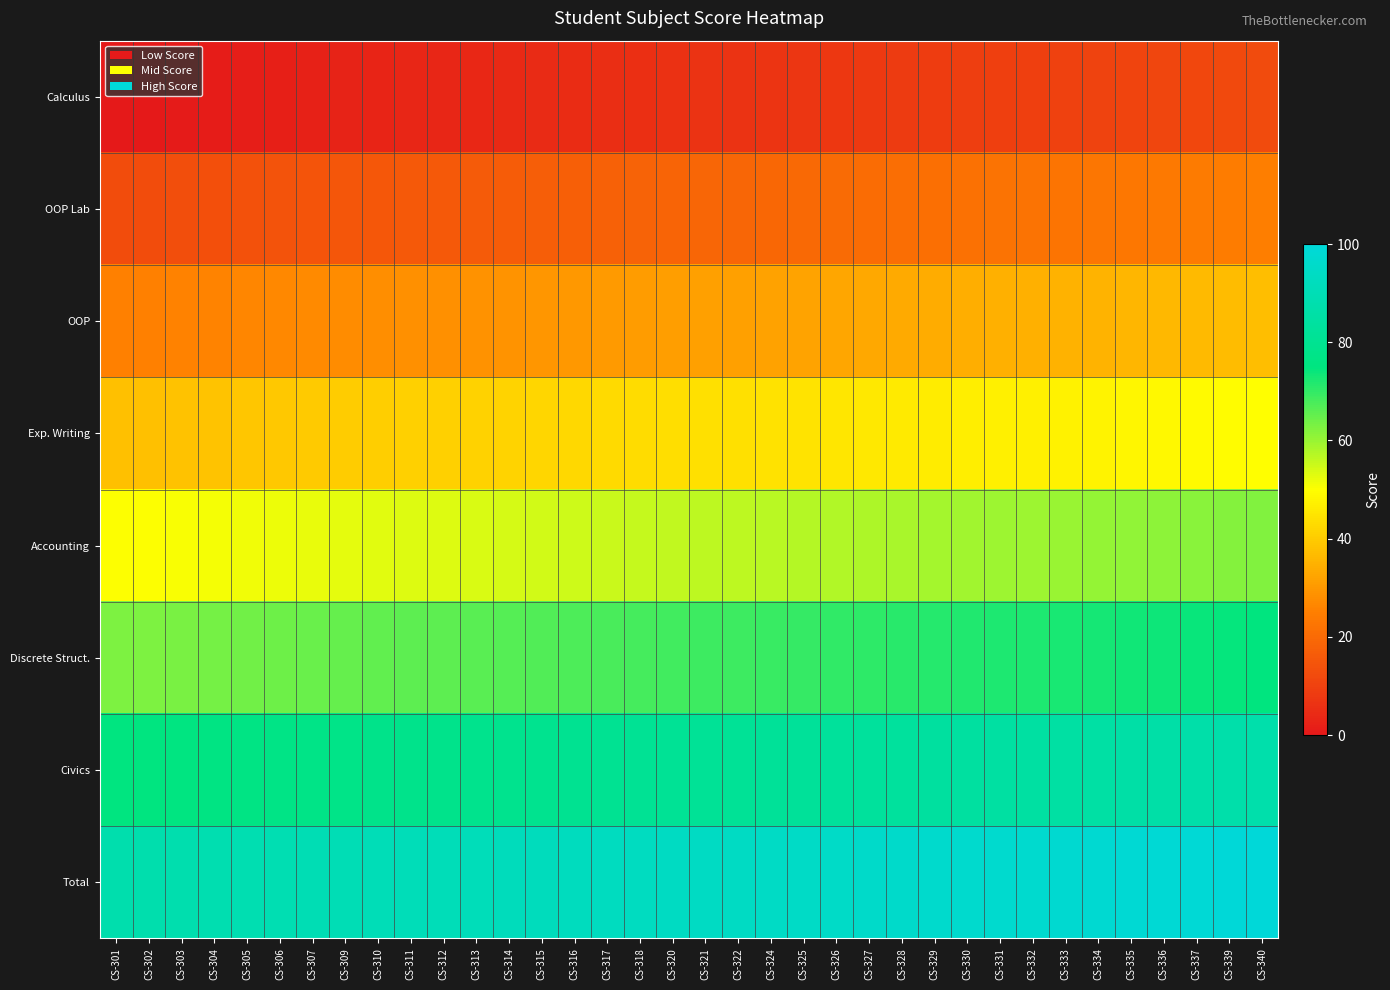

Which series has the largest range (max minus min)?

Discrete Struct.